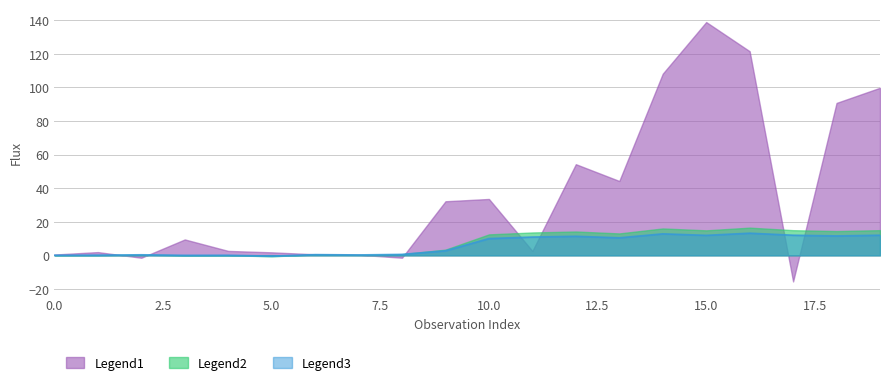

What is the difference between the ztfr flux values at 3 and 13?

10.4